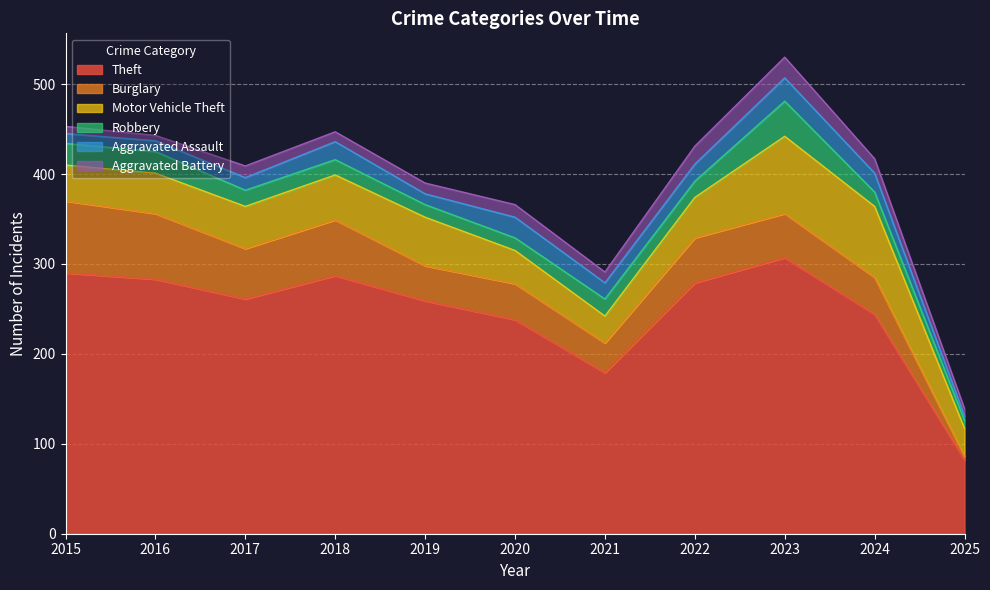

At how many categories does at least one series exceed 40?

11